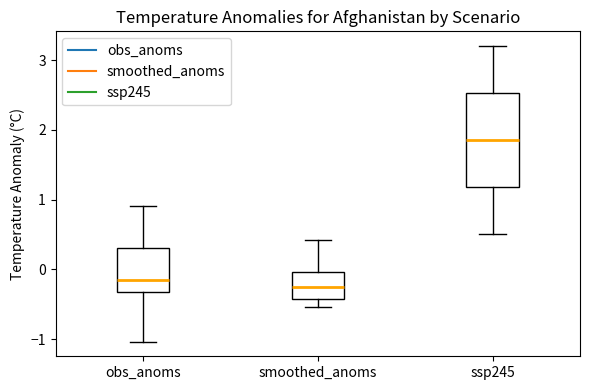

Reading left to right, transcribe this box plot: for each box, give where its median line is, the range the box spans, and where its two whiskers end, as read against the y-axis. The values are not printed on the chart, so give them approximately, as read against the axis.

obs_anoms: median -0.2, box -0.3 to 0.3, whiskers -1.0 to 0.9
smoothed_anoms: median -0.3, box -0.4 to 0.0, whiskers -0.5 to 0.4
ssp245: median 1.9, box 1.2 to 2.5, whiskers 0.5 to 3.2